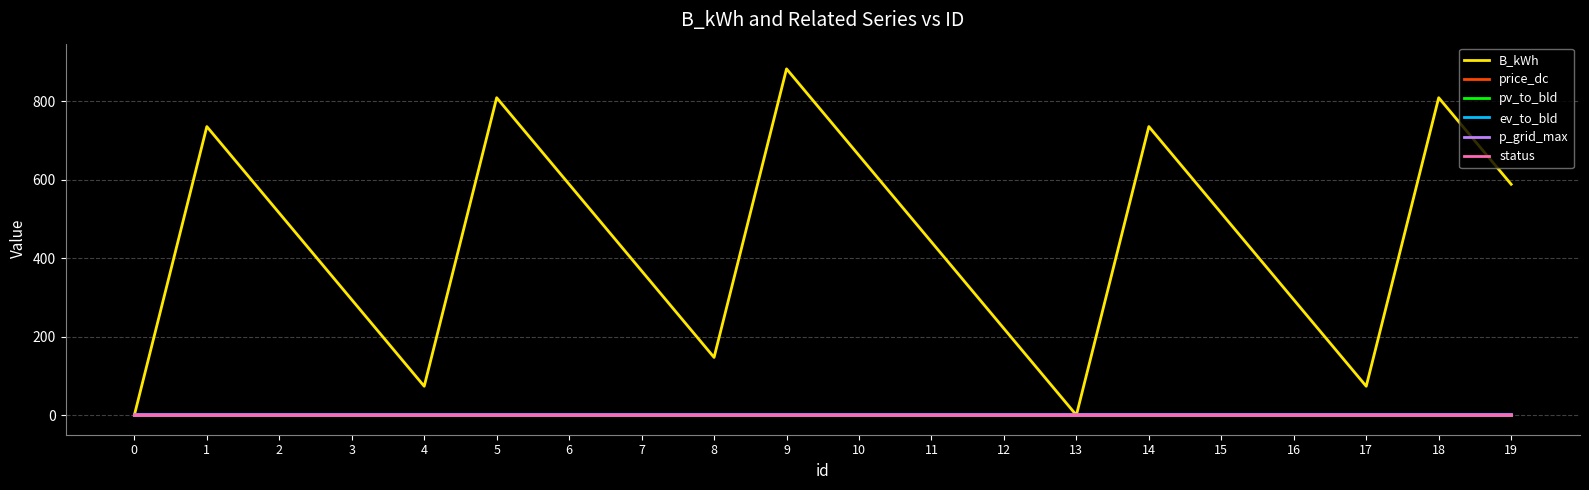

Is the value of status at 3 greater than the value of B_kWh at 6?

No